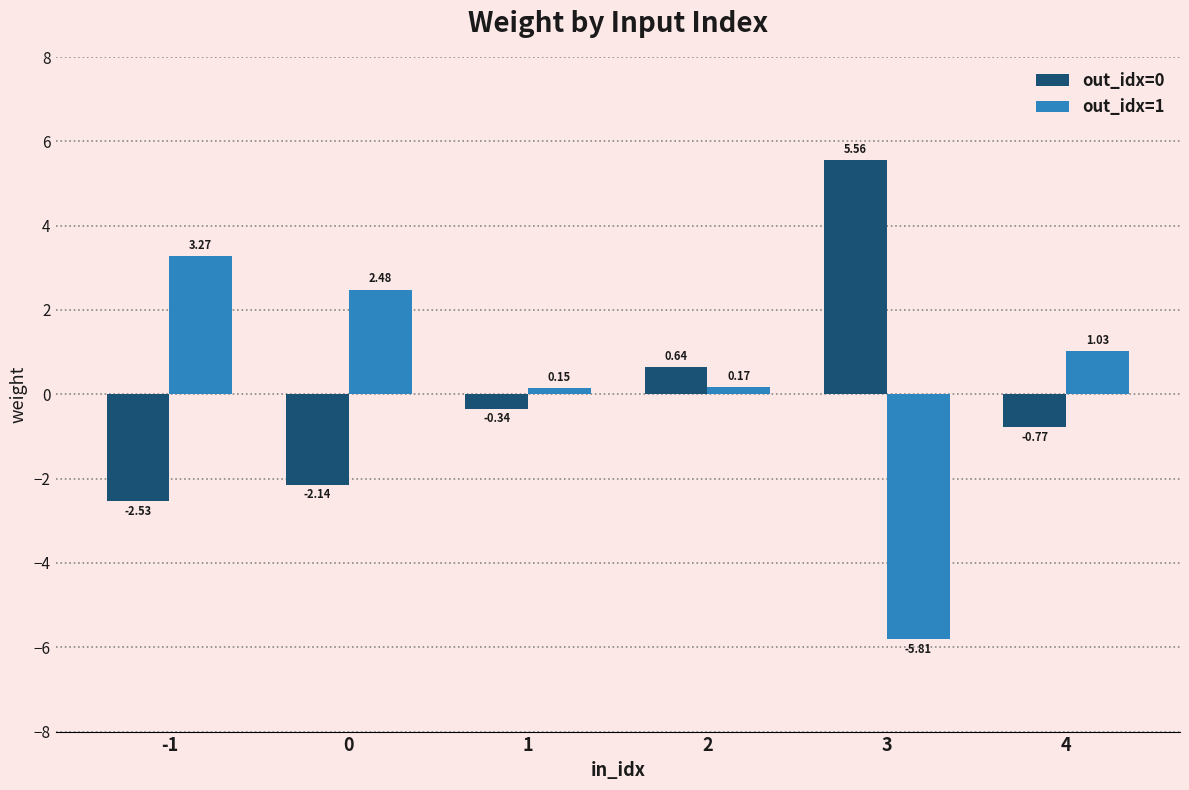

What is the value of the out_idx=1 bar at the 5th from the left?

-5.8